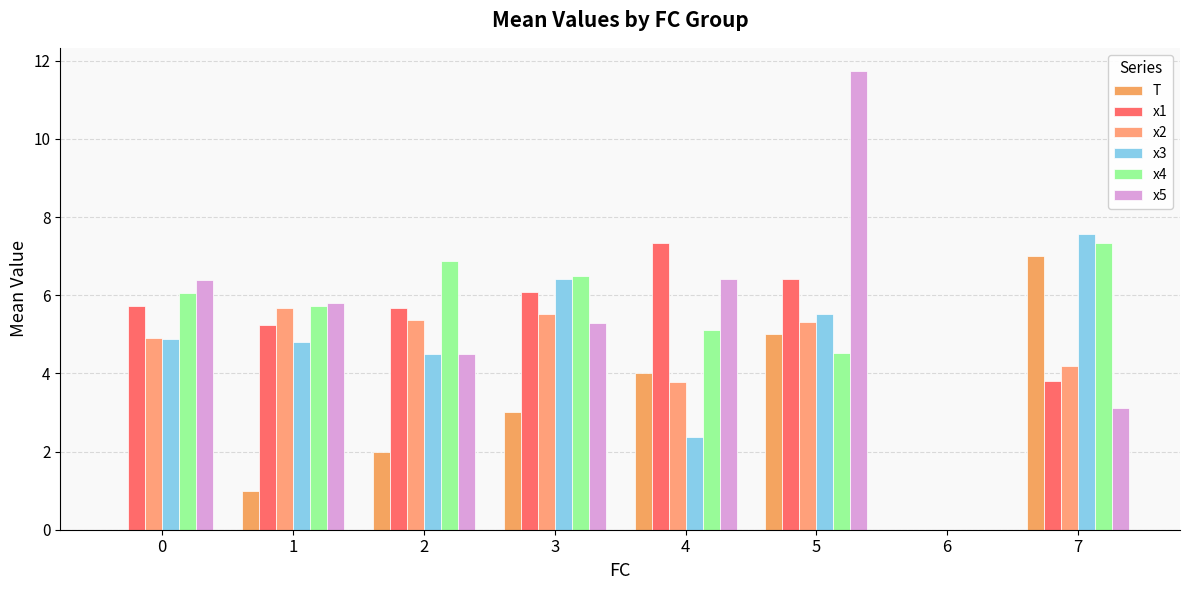

Does the chart contain stacked bars?

No